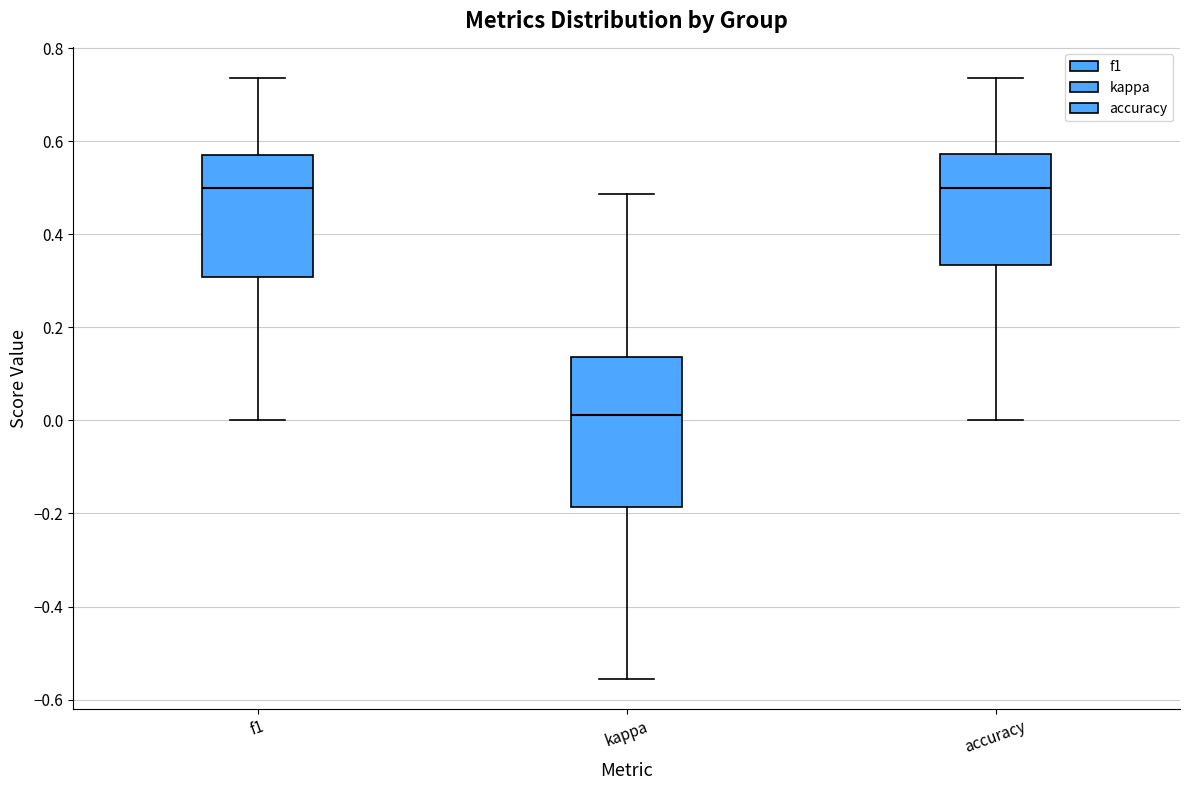

Reading left to right, transcribe this box plot: for each box, give where its median line is, the range the box spans, and where its two whiskers end, as read against the y-axis. The values are not printed on the chart, so give them approximately, as read against the axis.

f1: median 0.50, box 0.30 to 0.56, whiskers 0.00 to 0.74
kappa: median 0.02, box -0.18 to 0.14, whiskers -0.56 to 0.48
accuracy: median 0.50, box 0.34 to 0.58, whiskers 0.00 to 0.74